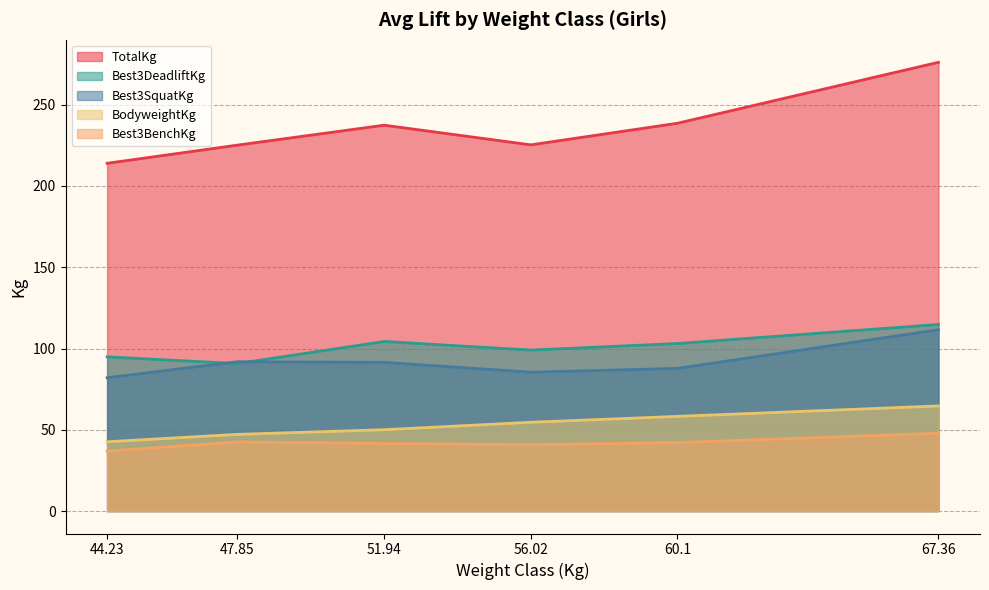

True or false: BodyweightKg and TotalKg cross at least once.

False